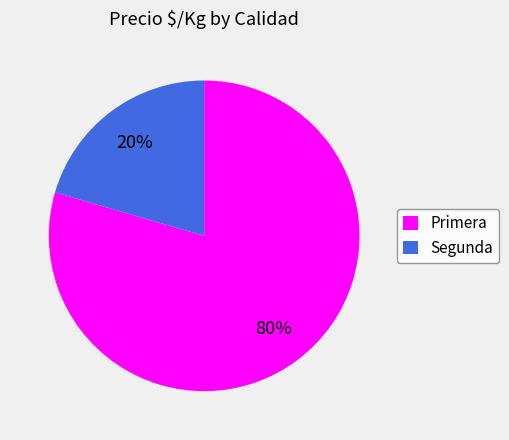

Is it true that Primera is 80% of the pie?

True